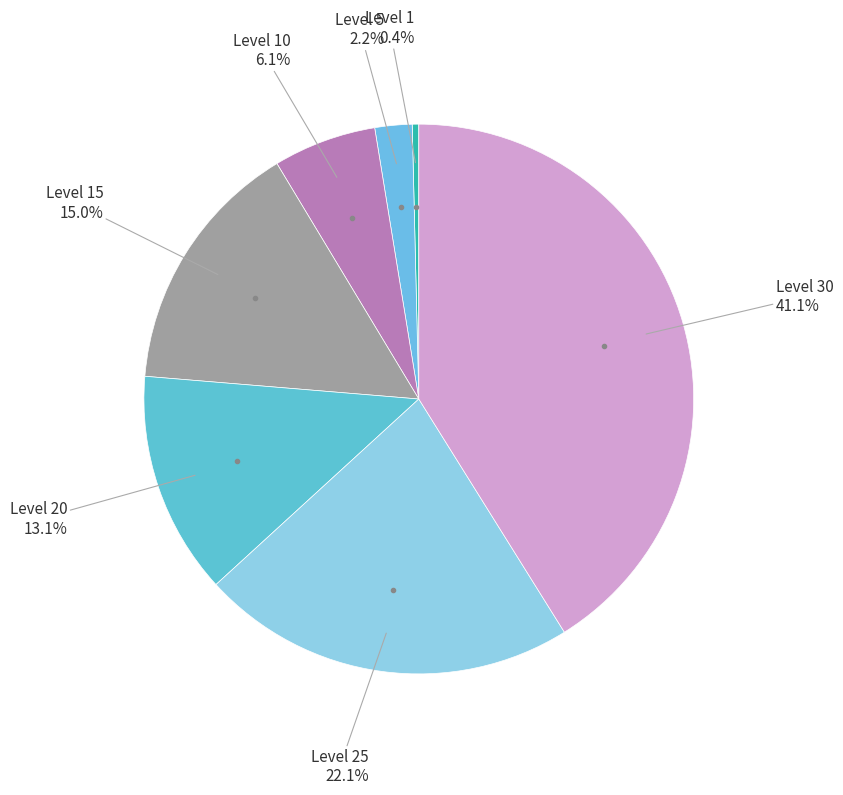

How many slices are in this pie chart?

7